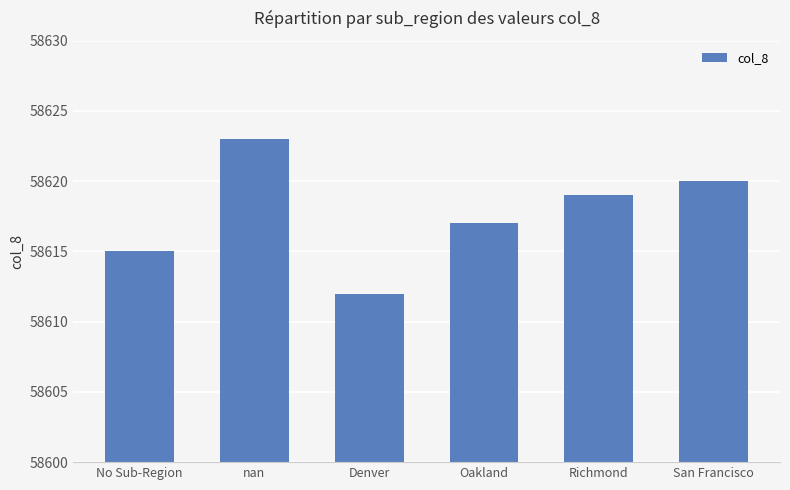

What is the approximate value at Oakland, to the nearest 10?

58620